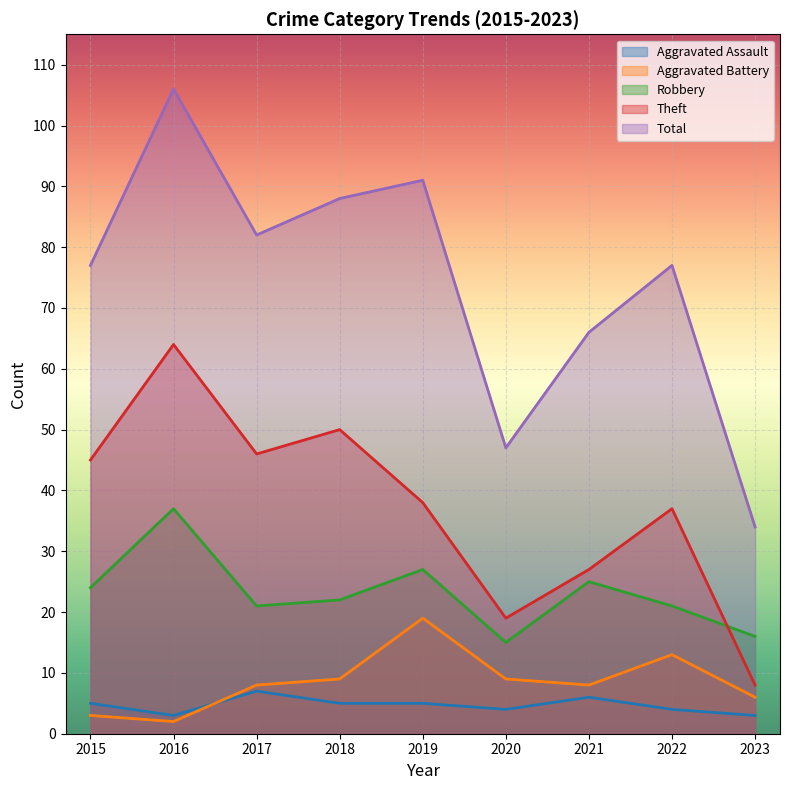

At how many categories does at least one series exceed 90?

2